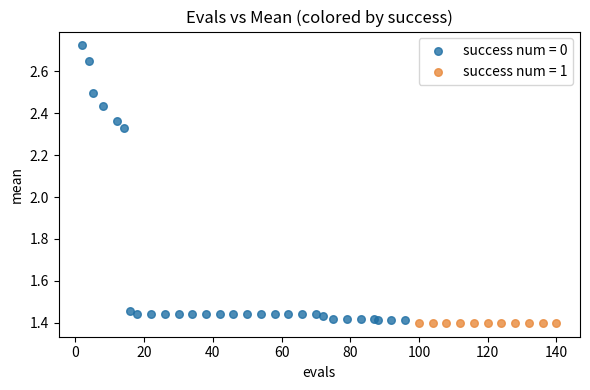

Which series contains the highest Y value?

success num = 0